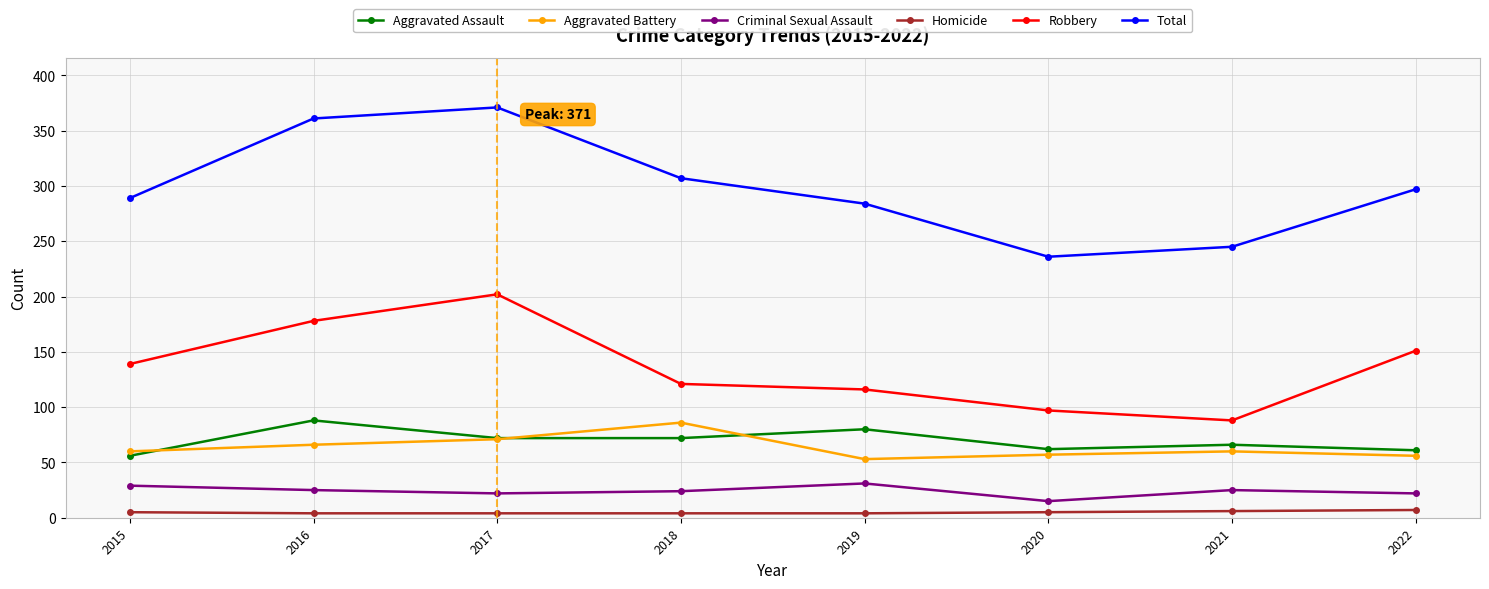

Where is Robbery nearest to the value 145?

2015